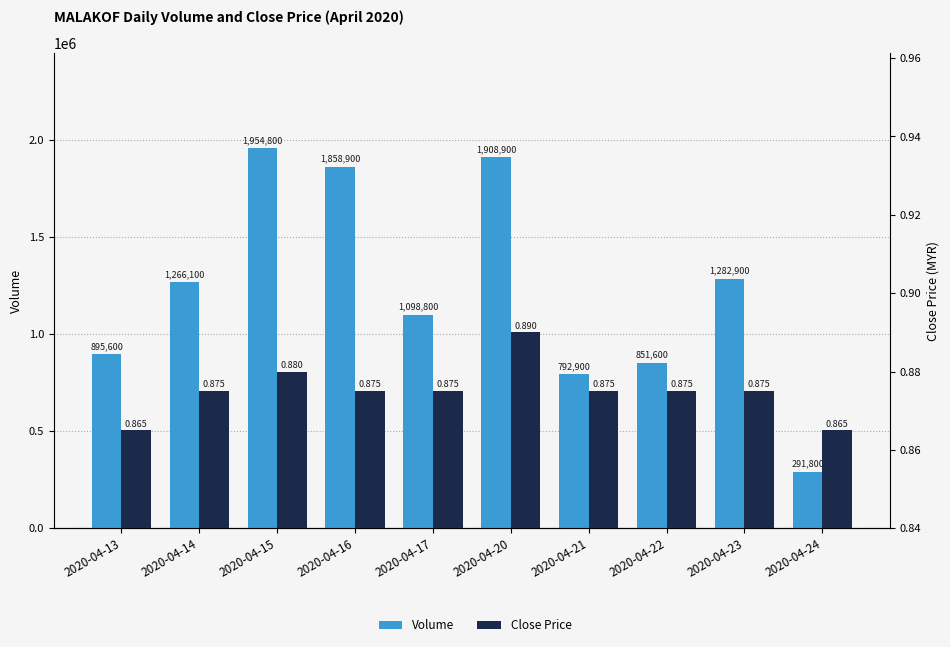

What is the highest value of the Close Price series?

0.9